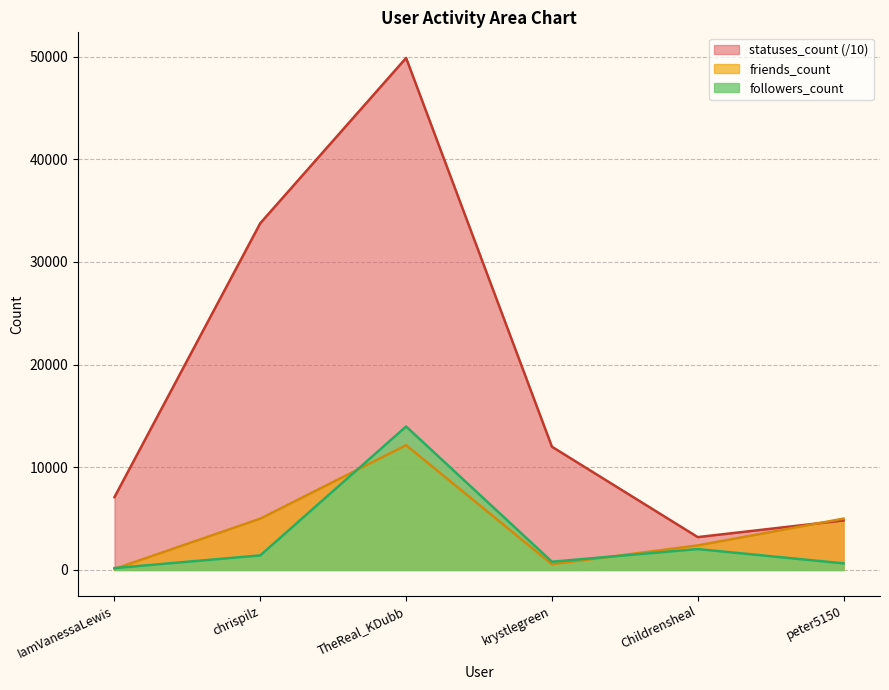

Reading left to right, transcribe all the data shown in this chart.

followers_count: 181.0	1420.0	13974.0	803.0	2035.0	643.0
friends_count: 102.0	5000.0	12153.0	559.0	2391.0	5001.0
statuses_count: 7094.6	33775.5	49870.3	12004.3	3199.8	4825.0